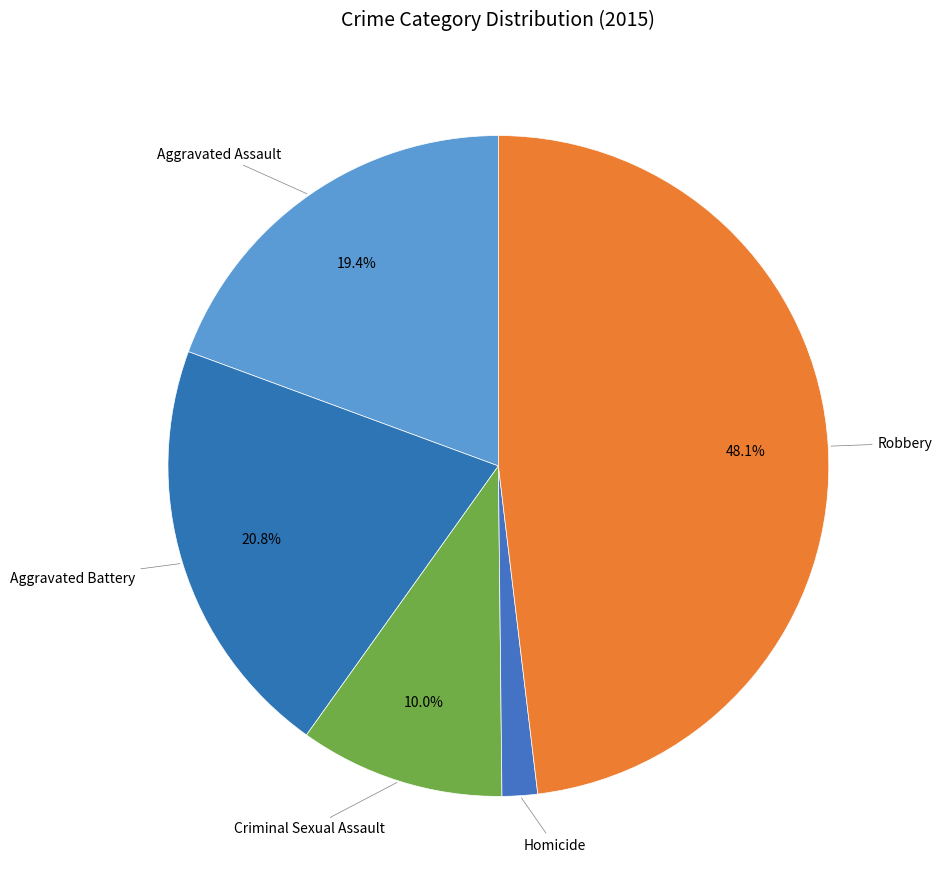

To the nearest percent, what portion does Criminal Sexual Assault represent?

10%